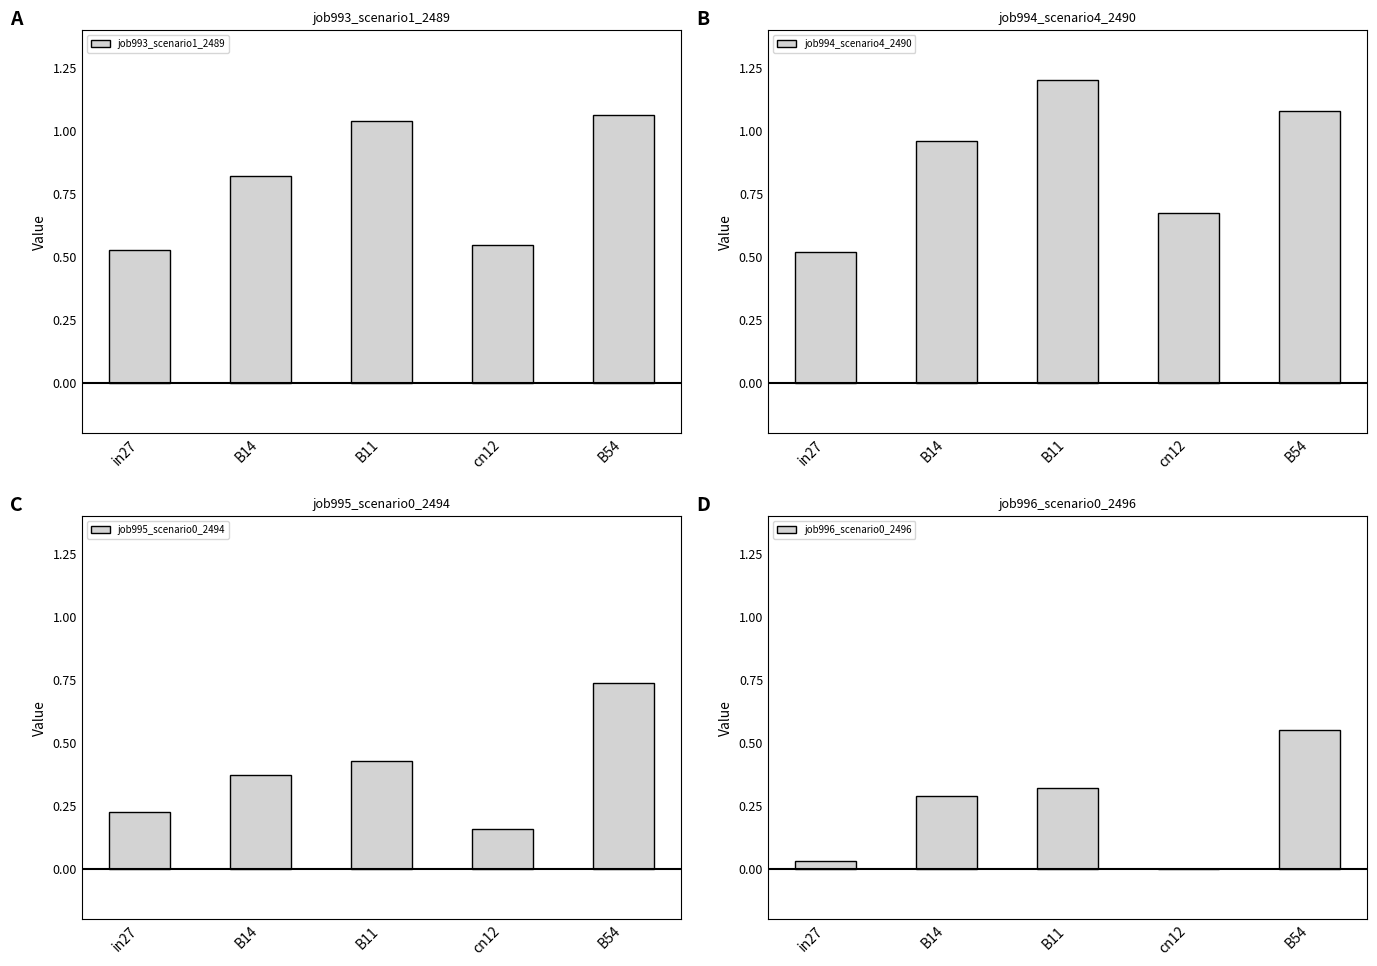

What is the minimum value for job993_scenario1_2489?

0.5